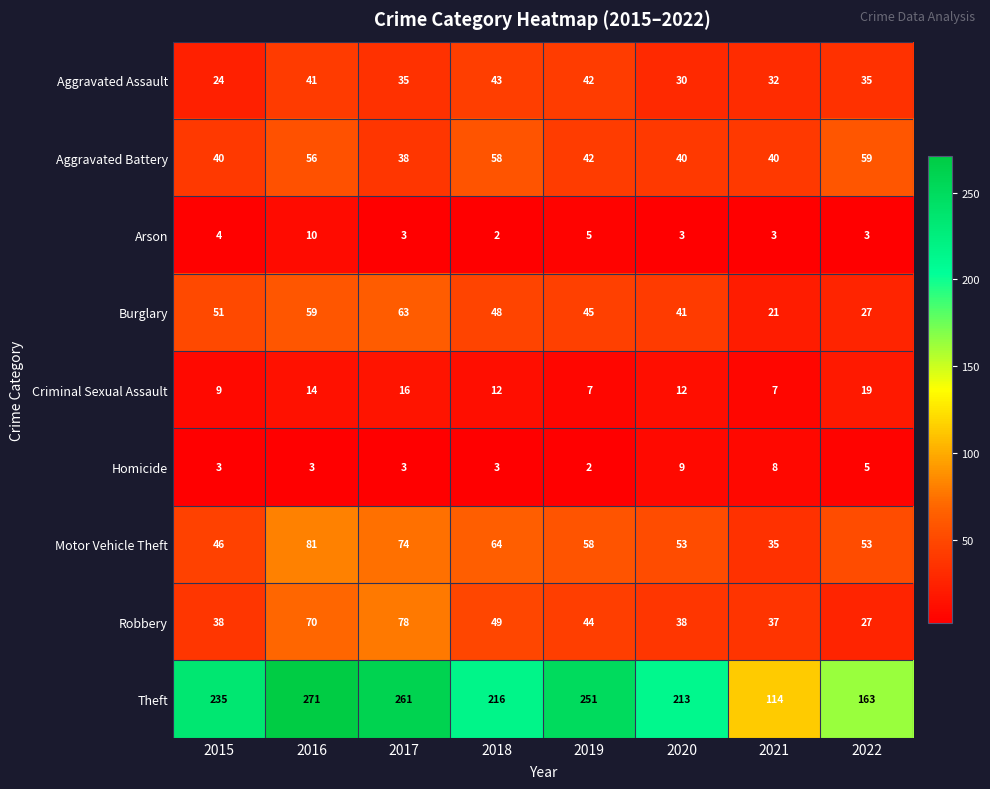

The value of Theft at 2016 is 358. True or false?

False